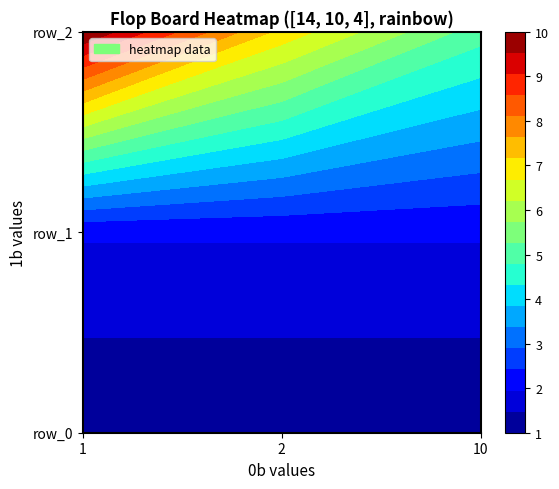

What is the average value of the row_2 series?

7